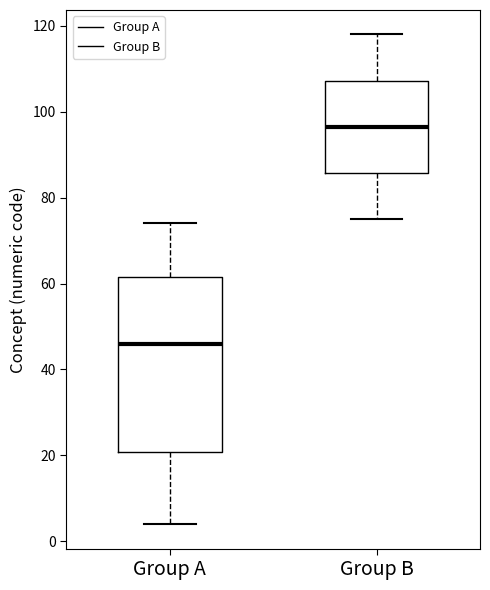

Comparing the boxes themselves (not the whiskers), which one is the tallest?

Group A